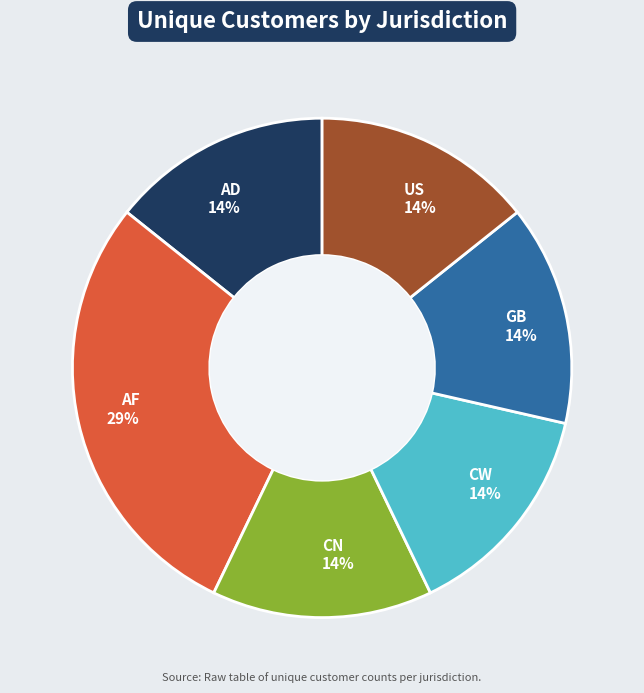

How many segments does this pie chart have?

6